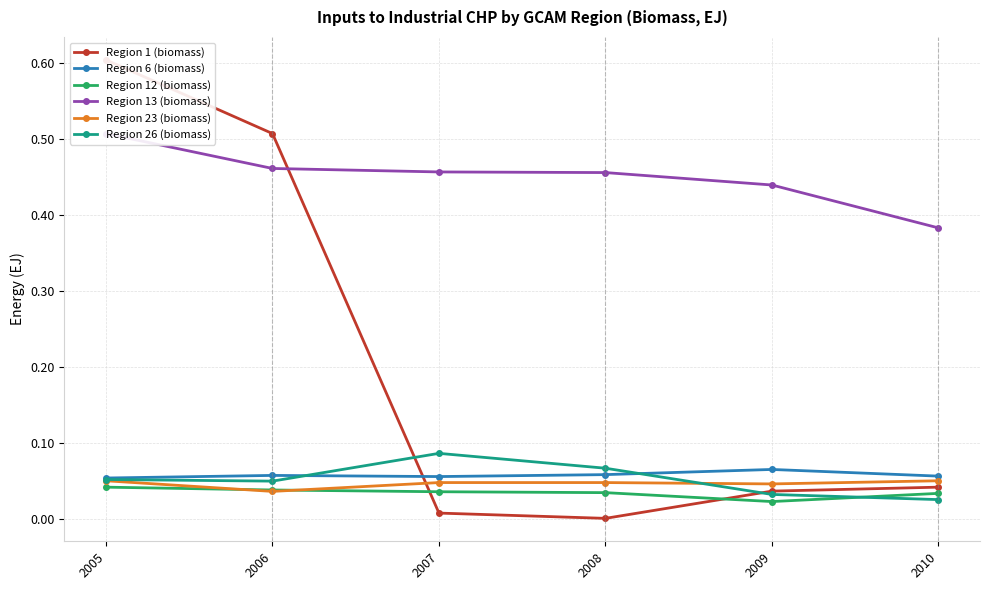

The Region 13 (biomass) series shows 0.2 at 2006. True or false?

False